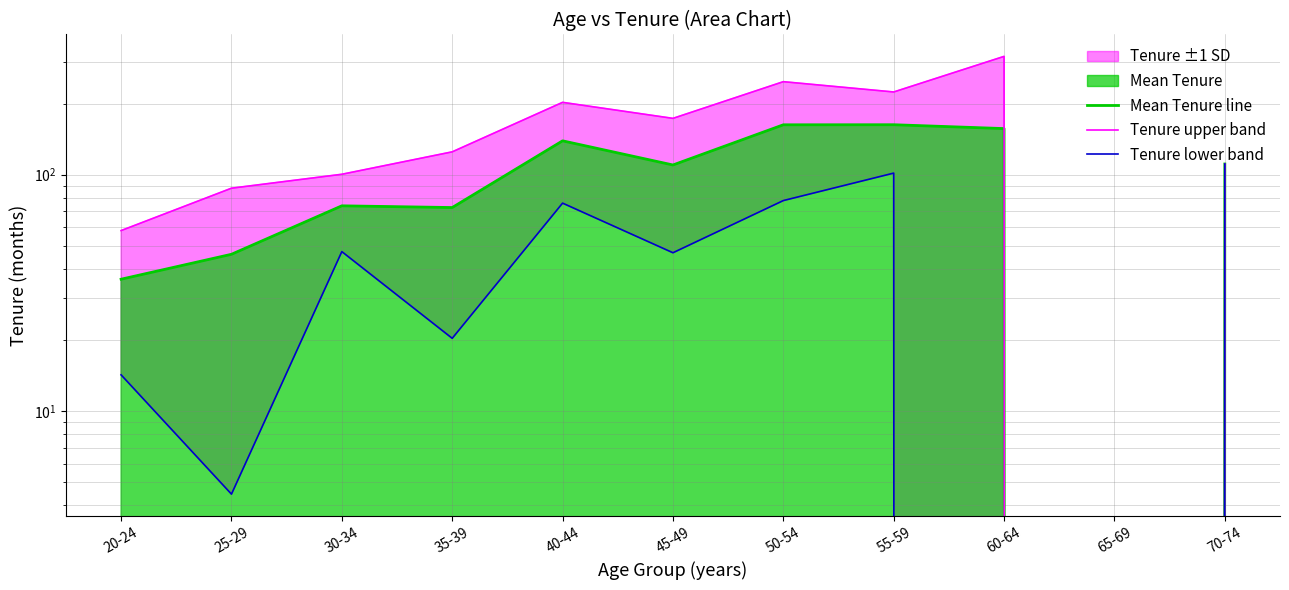

True or false: Tenure lower band has more than 1 interior local peaks.

True